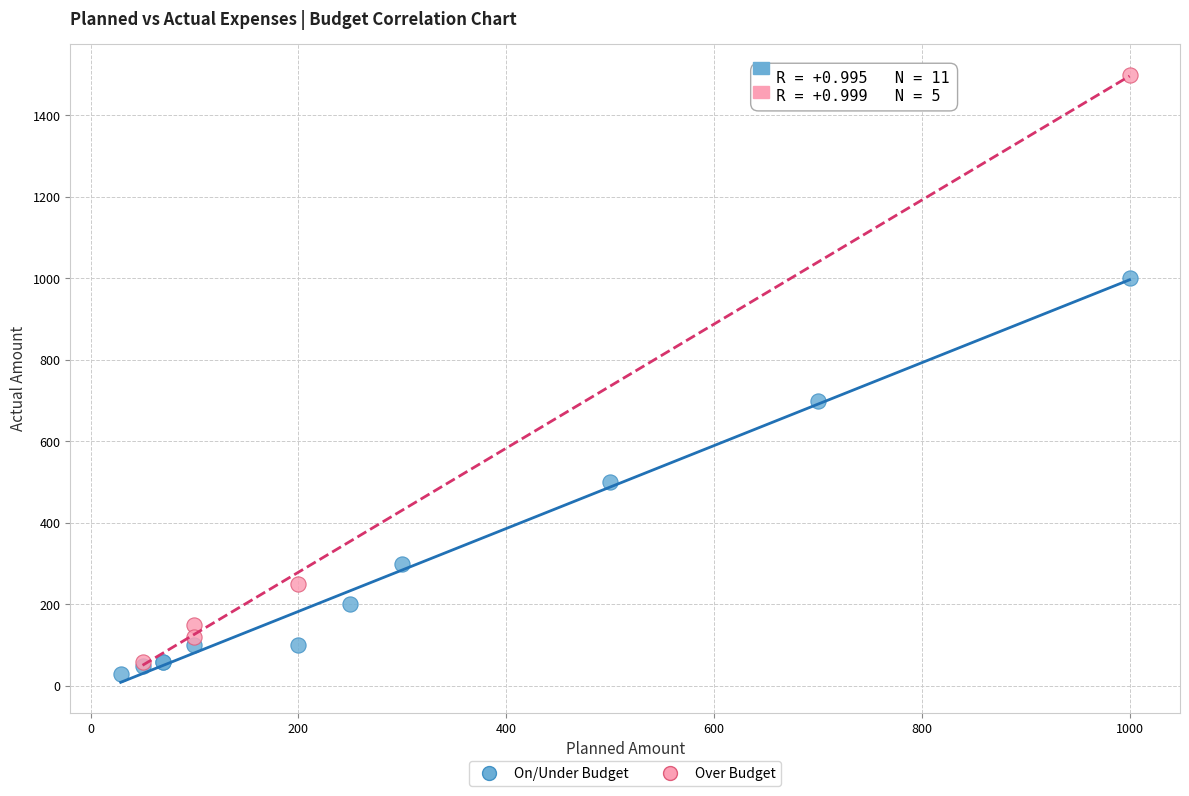

Which series has the largest Y range (max minus min)?

Over Budget